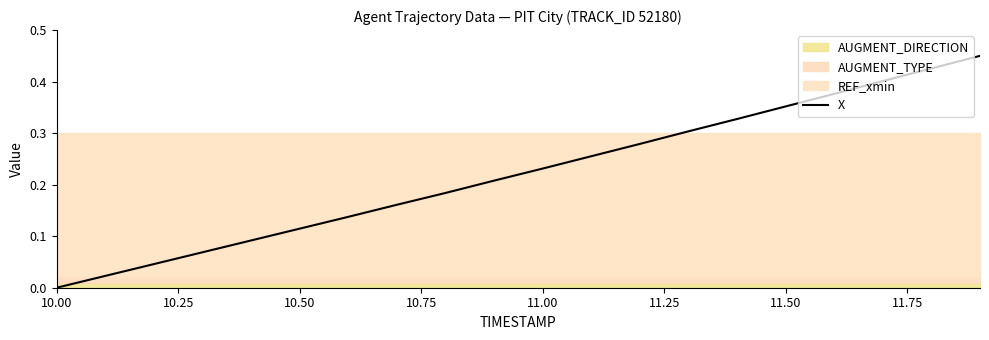

True or false: there are more than 1 points higher than both neighbors.

False